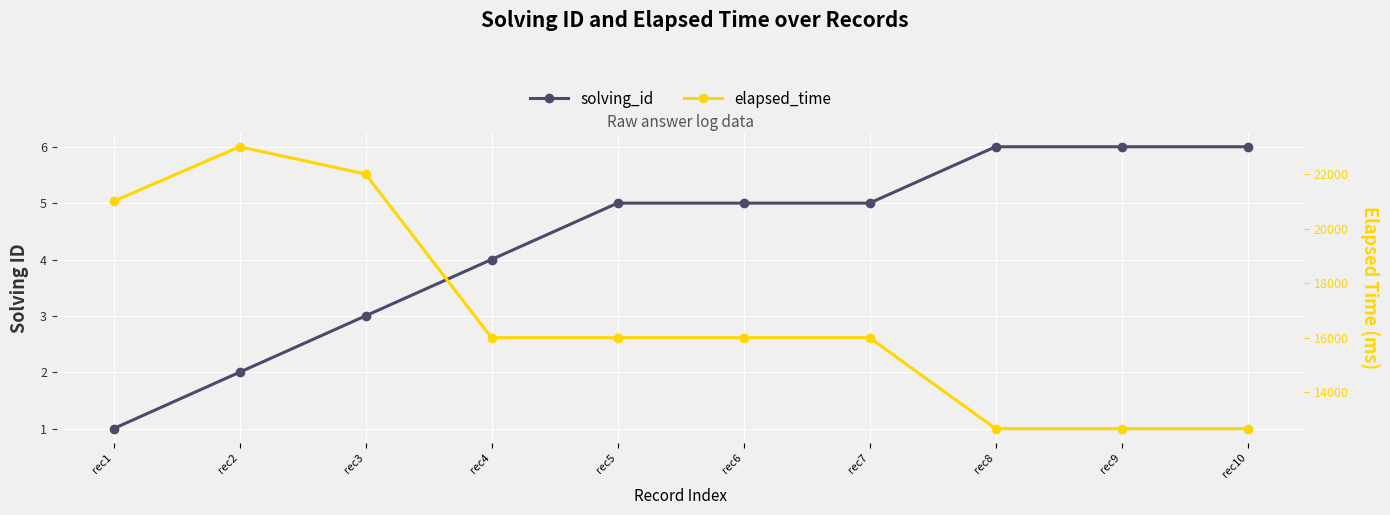

How many lines are shown in the chart?

2